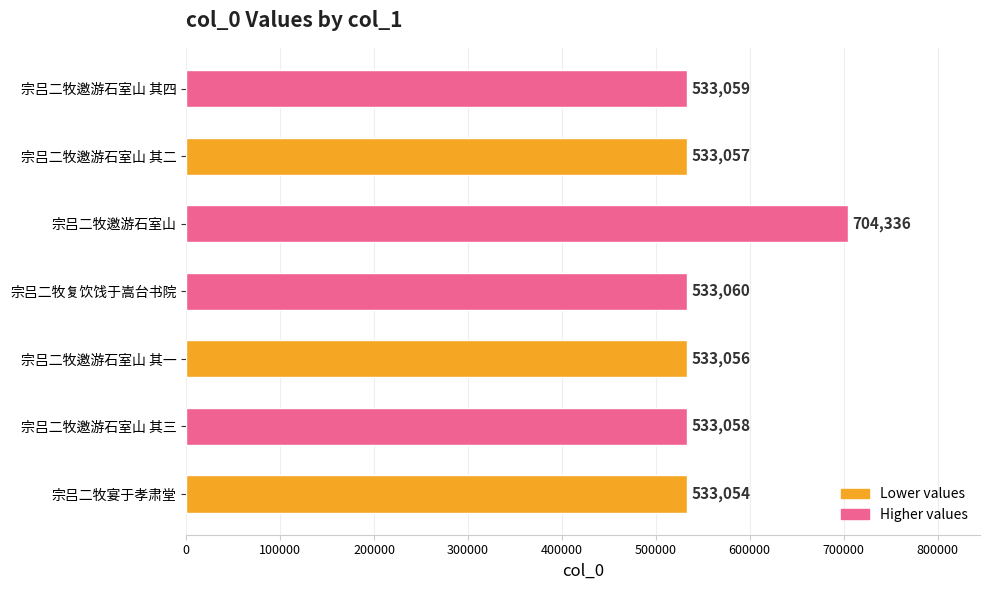

Does the chart contain any negative values?

No